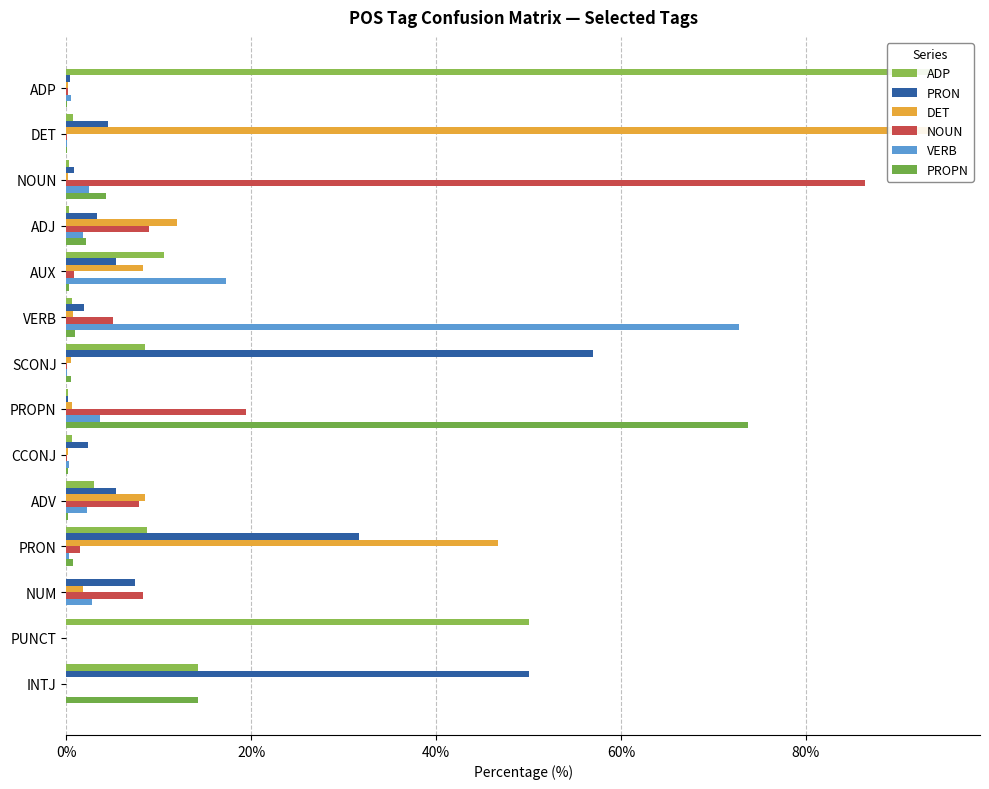

How many categories are shown in the chart?

14